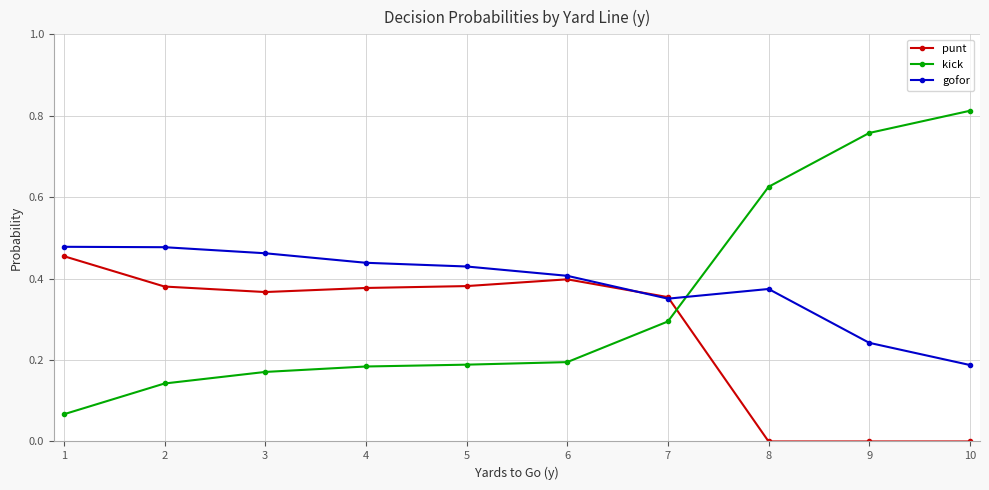

List the series in order of their overall mean, highest first.

gofor, kick, punt